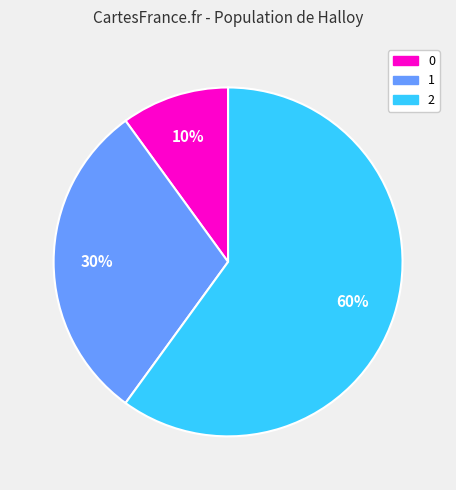

To the nearest percent, what percentage of the pie is 1?

30%